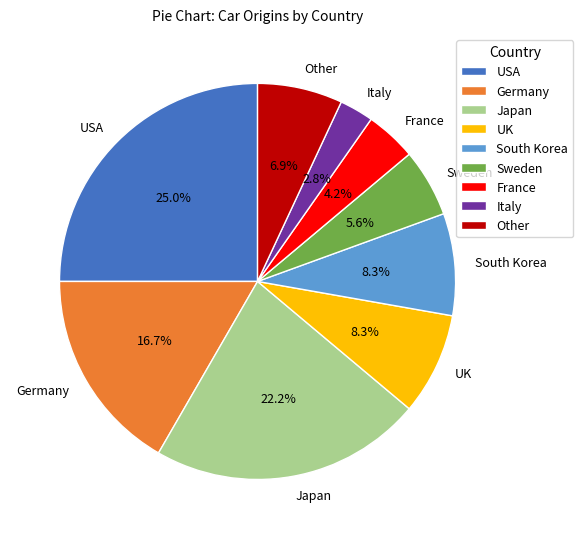

Does Sweden account for over 50% of the chart?

No